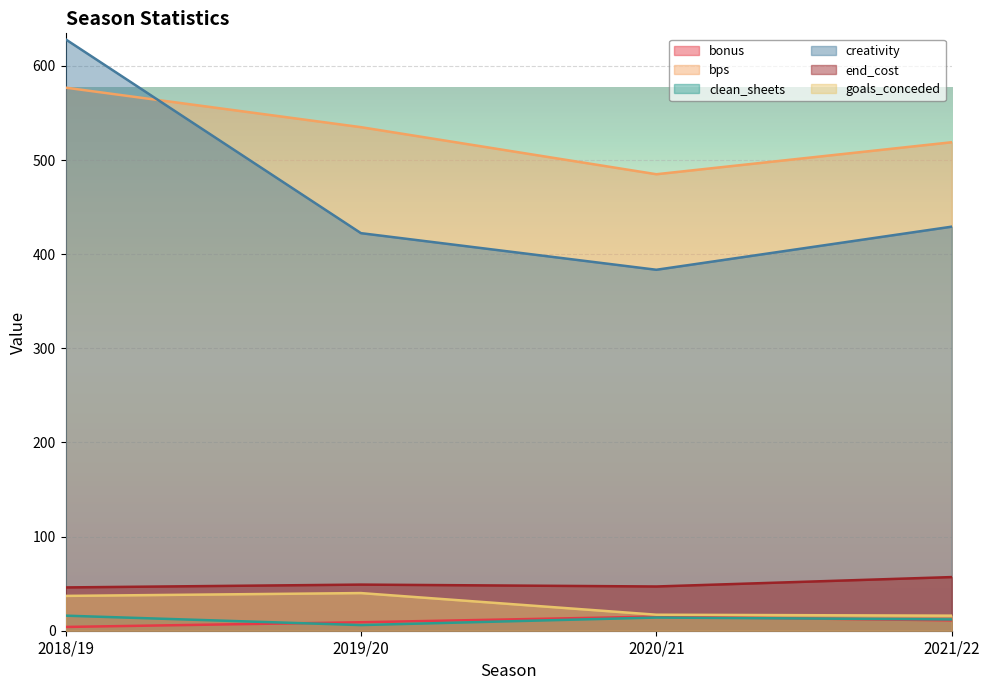

Reading left to right, extract all data points from this chart.

bonus: 2018/19=4.0	2019/20=9.0	2020/21=15.0	2021/22=11.0
bps: 2018/19=577.0	2019/20=535.0	2020/21=485.0	2021/22=519.0
clean_sheets: 2018/19=16.0	2019/20=6.0	2020/21=14.0	2021/22=12.0
creativity: 2018/19=628.4	2019/20=422.4	2020/21=383.5	2021/22=429.3
end_cost: 2018/19=46.0	2019/20=49.0	2020/21=47.0	2021/22=57.0
goals_conceded: 2018/19=37.0	2019/20=40.0	2020/21=17.0	2021/22=16.0